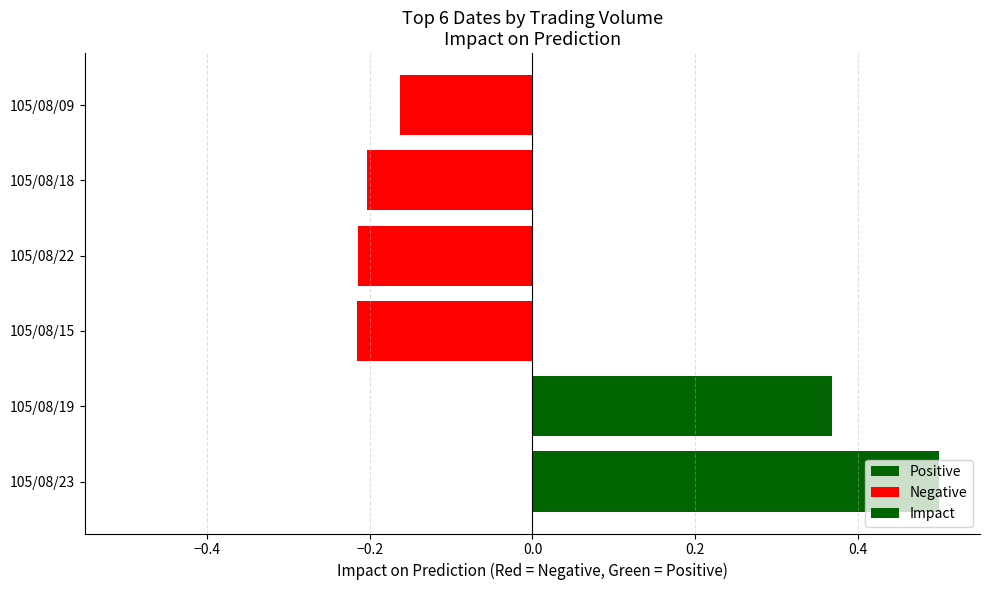

Does the chart contain stacked bars?

No